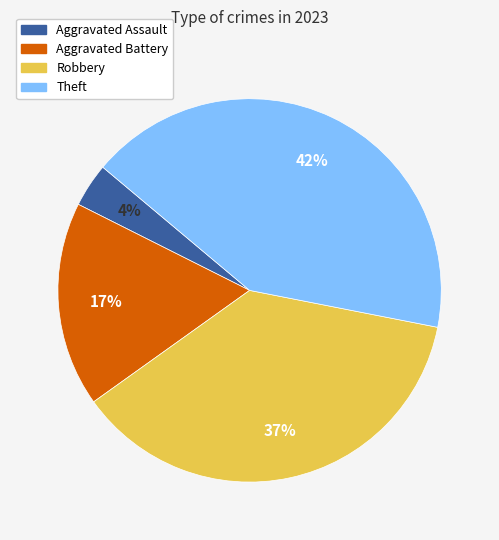

What percentage is the Aggravated Assault slice, to the nearest percent?

4%